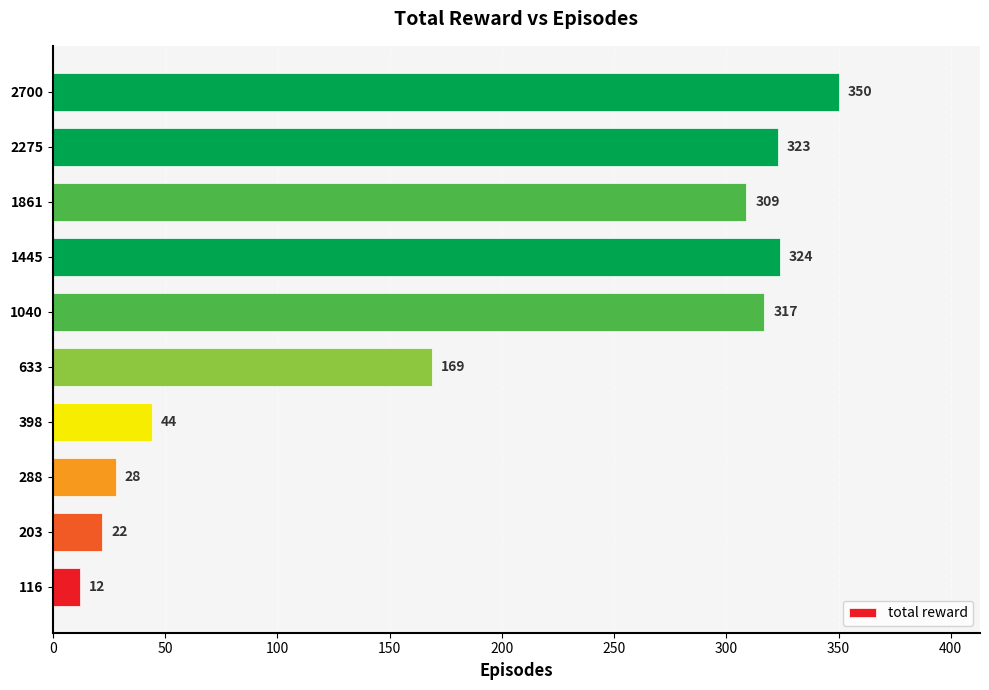

What is the difference between the maximum and minimum values?

338